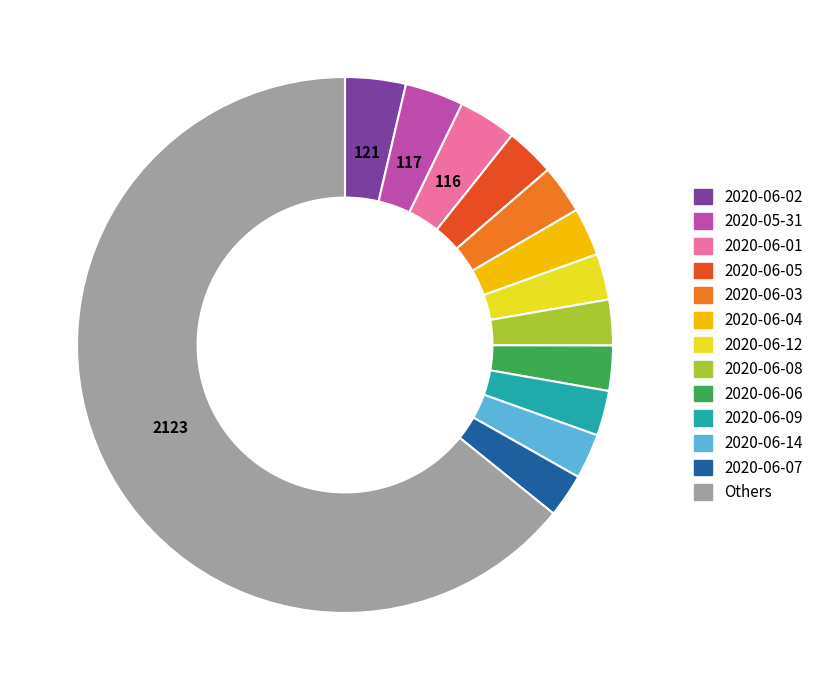

Is there a majority slice in this chart?

Yes